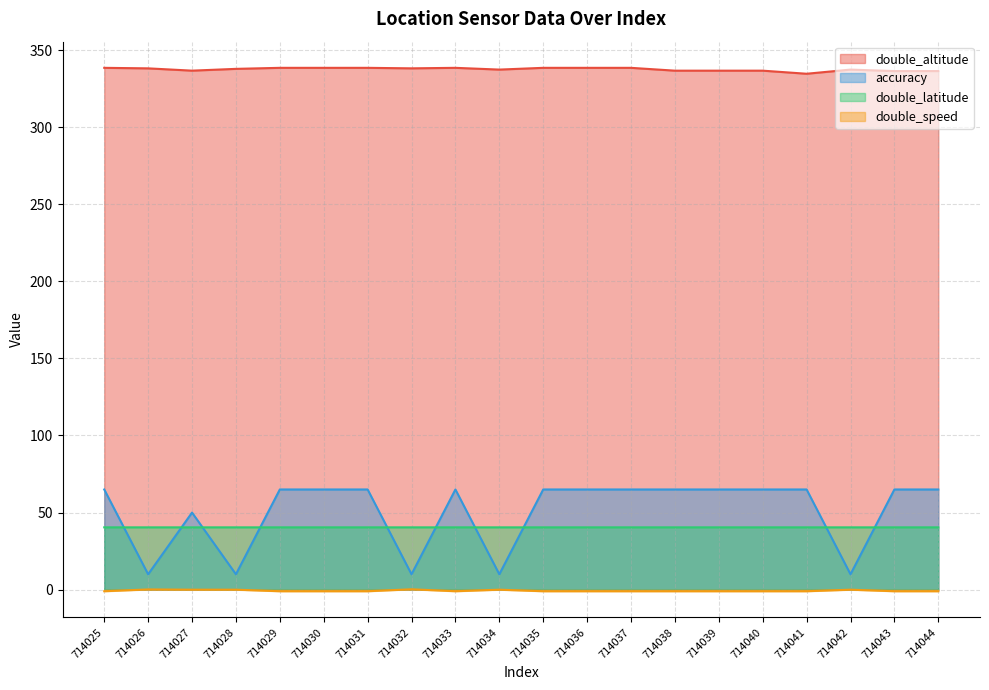

In double_speed, how many points are lower than both neighbors (excluding endpoints)?

1